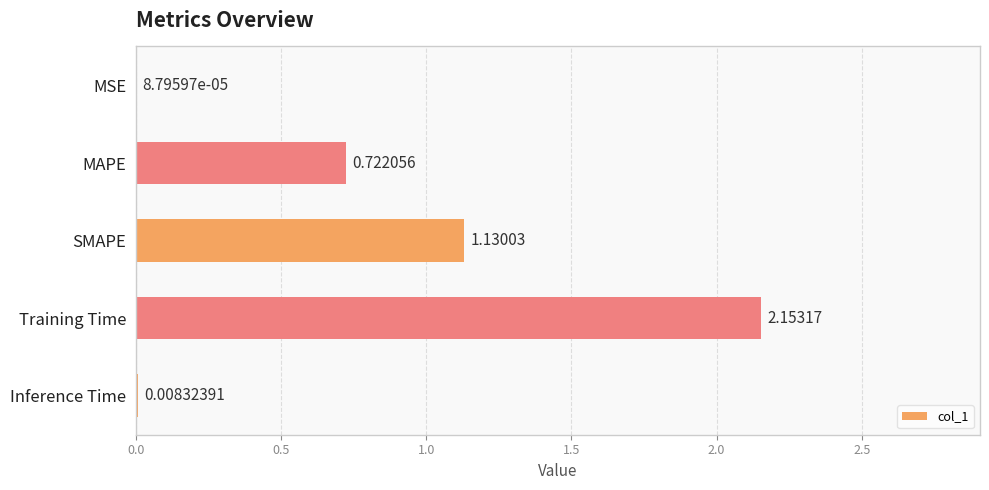

What is the sum of the values at MAPE and SMAPE?

1.9